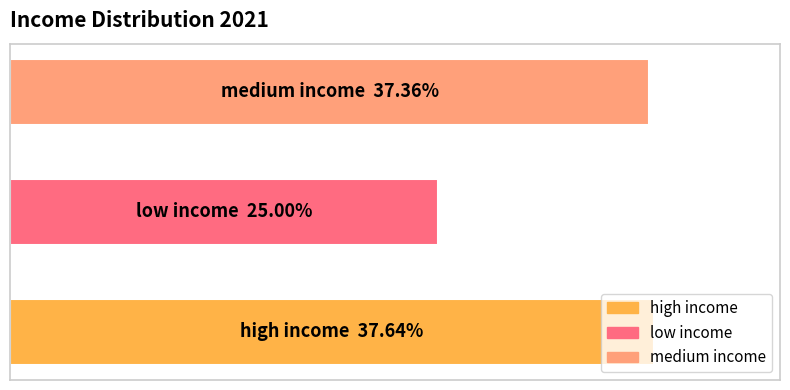

Are the bars horizontal?

Yes